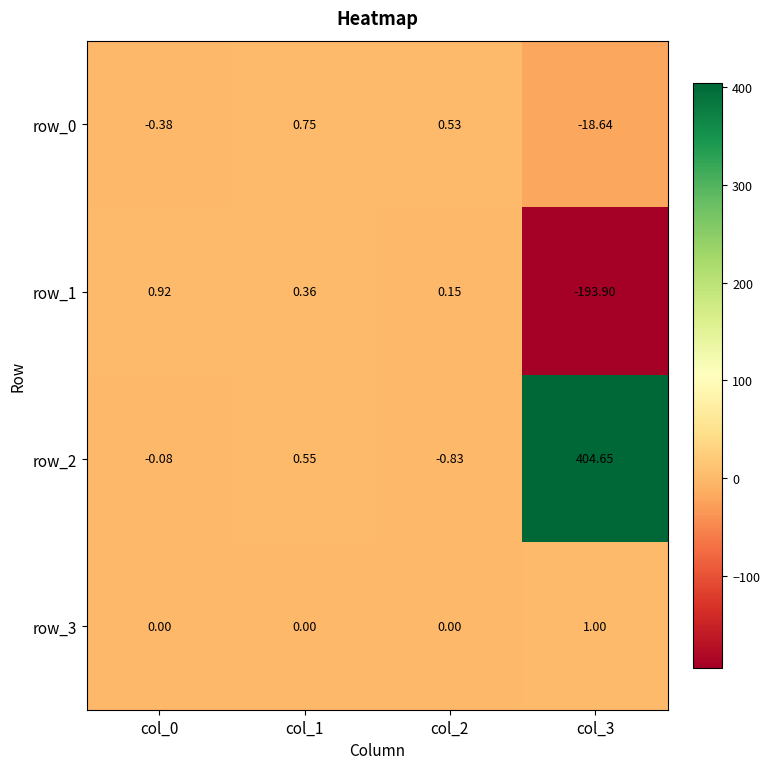

Is the value of row_3 at col_1 greater than the value of row_0 at col_2?

No